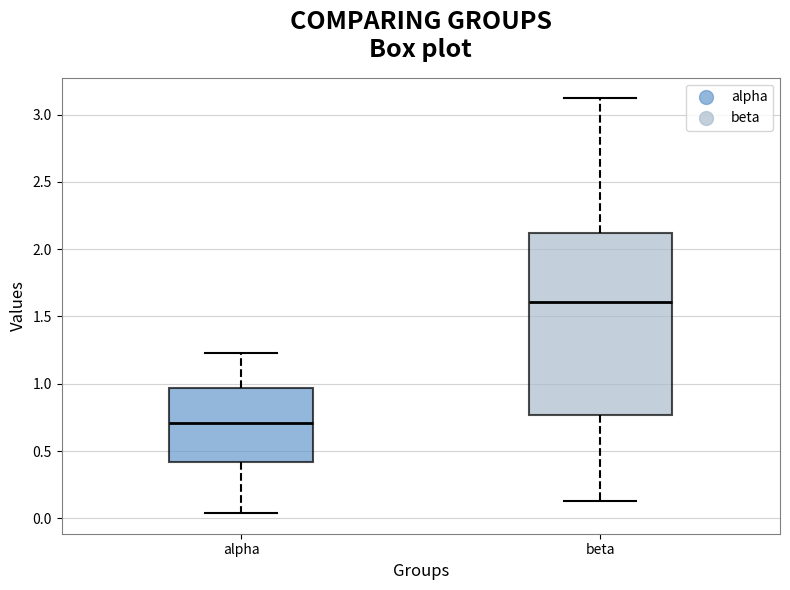

Where is the upper edge of the box for beta on the y-axis? The values are not printed on the chart, so give them approximately, as read against the axis.

2.10